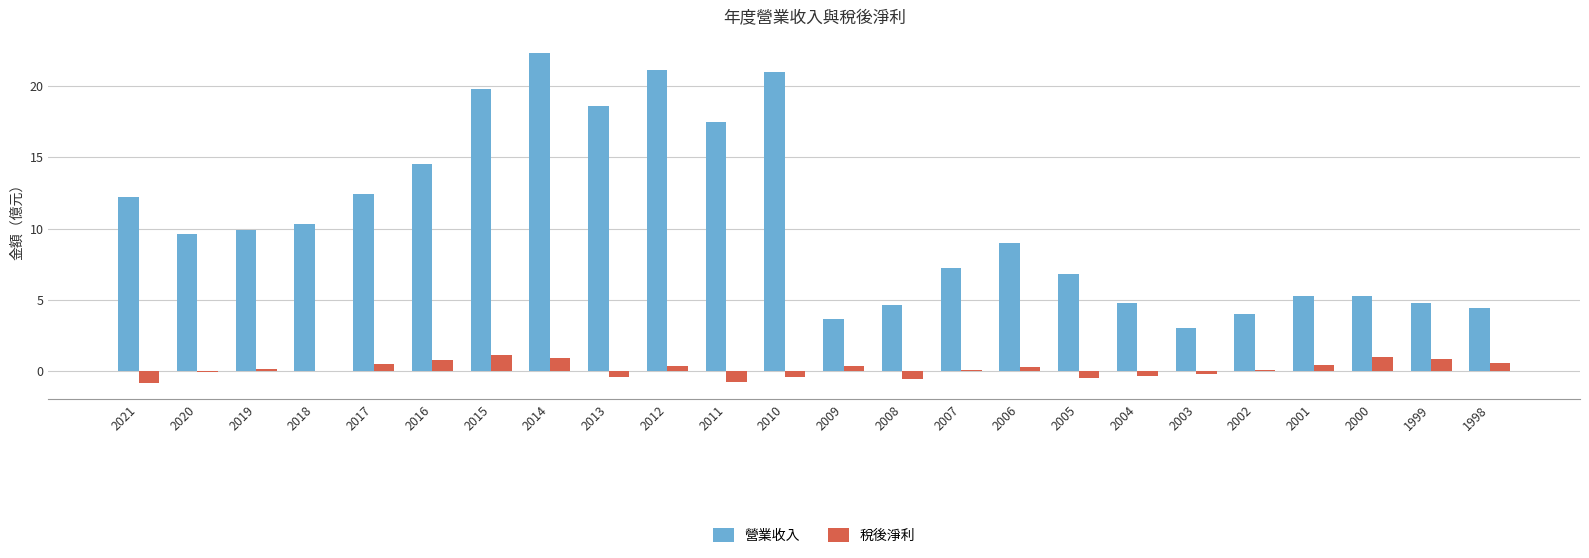

What is the difference between the 稅後淨利 values at 2019 and 2018?

0.1